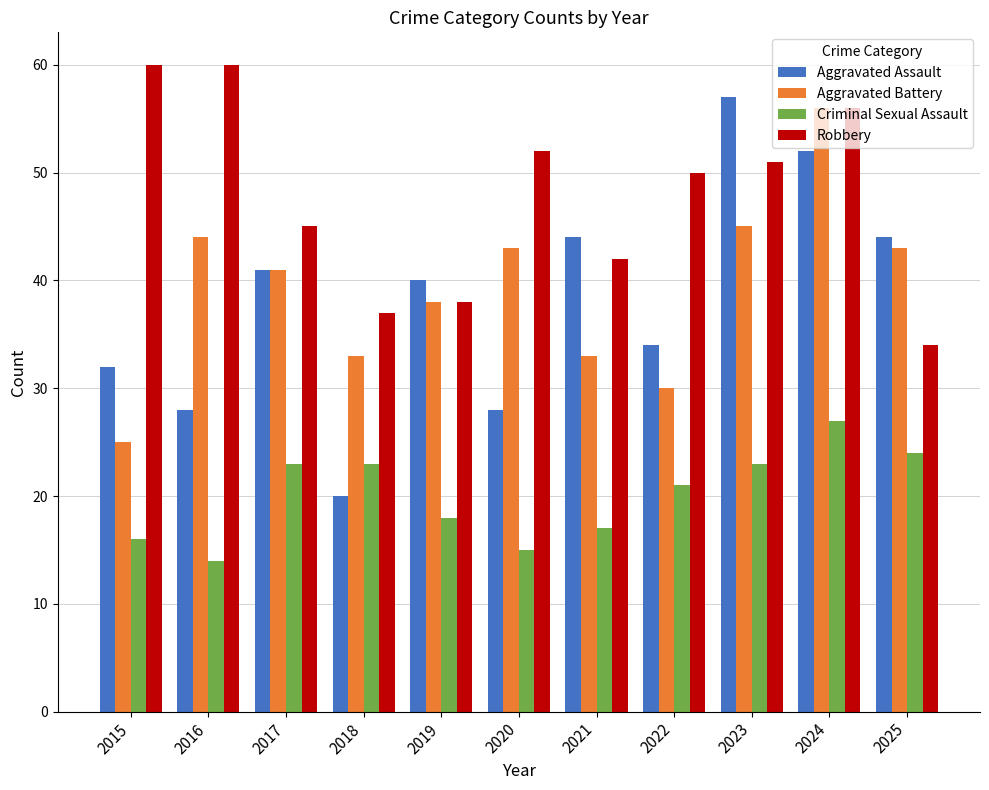

How many values in the Aggravated Battery series are below 41?

5